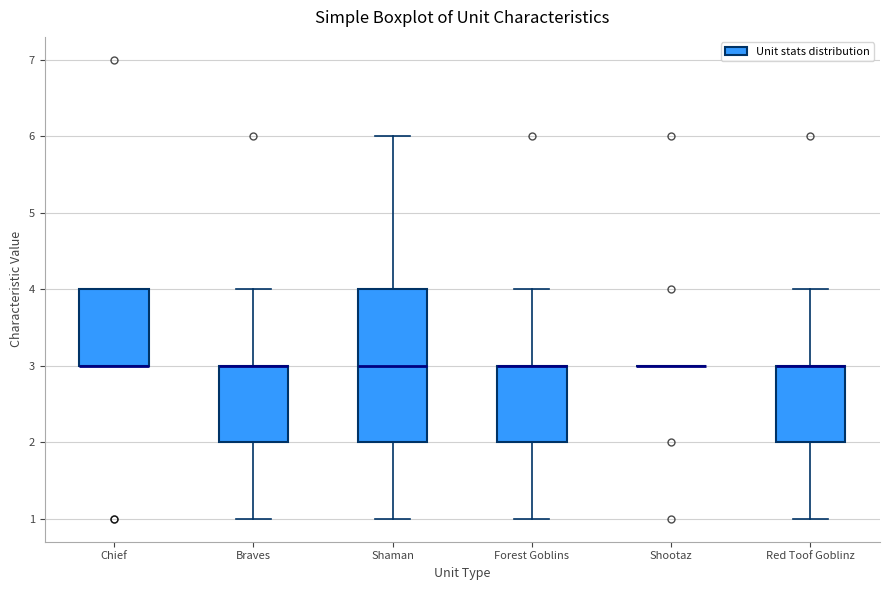

Where is the lower edge of the box for Red Toof Goblinz on the y-axis? The values are not printed on the chart, so give them approximately, as read against the axis.

2